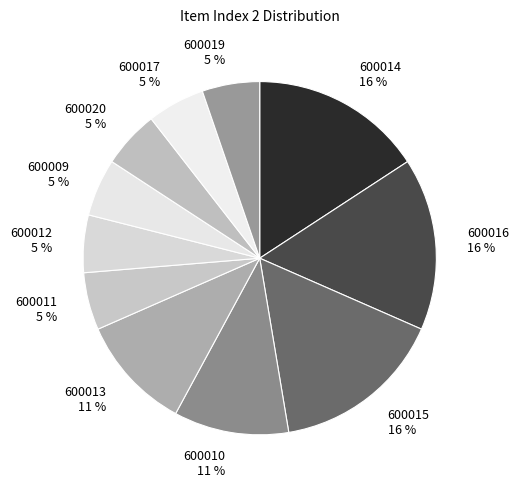

Does 600013 represent more than half of the total?

No